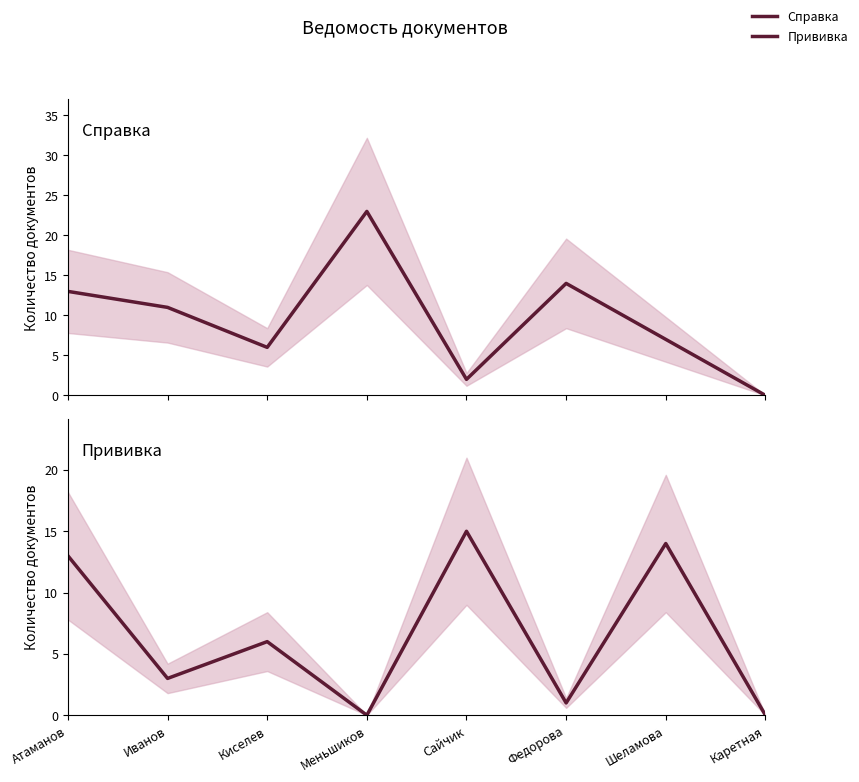

What is the label of the 8th point from the right?

Атаманов